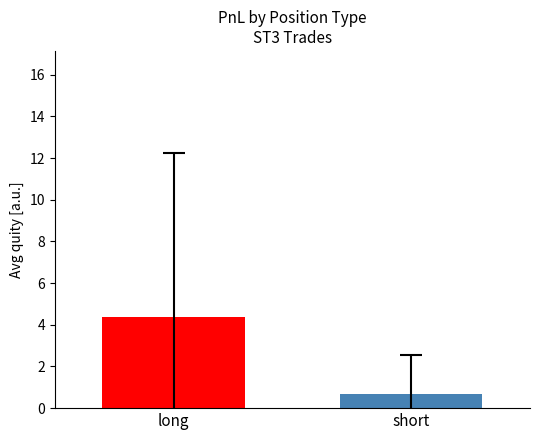

What is the minimum value shown in the chart?

0.7